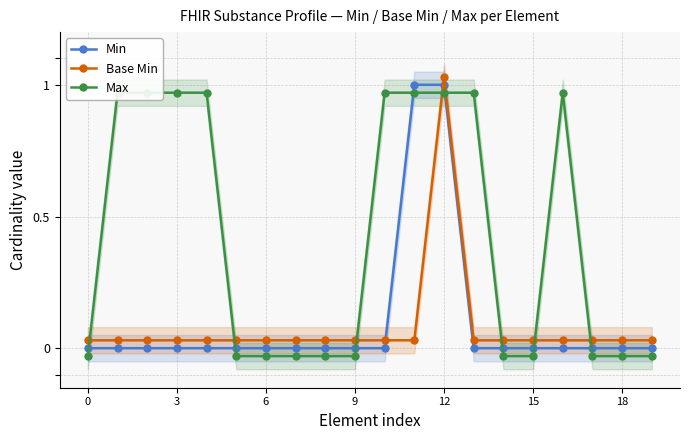

What are all the series names shown in the legend?

Min, Base Min, Max